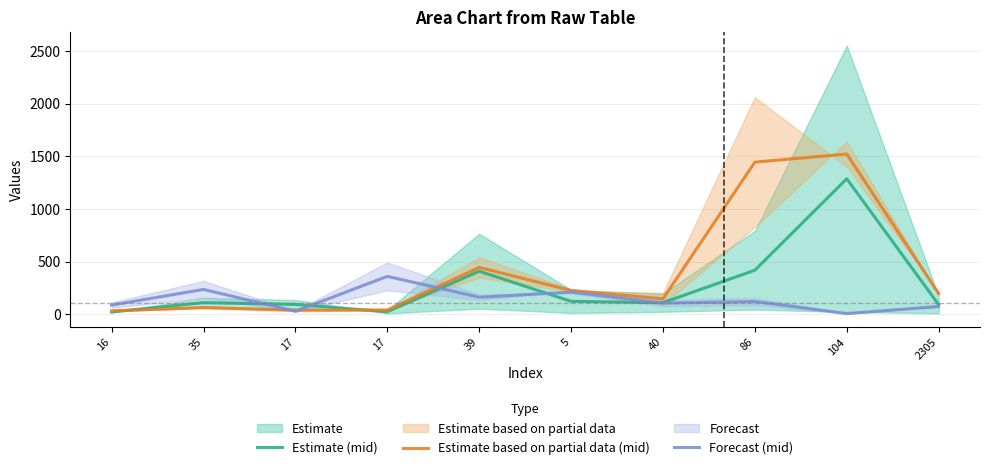

How many distinct data groups are displayed?

3